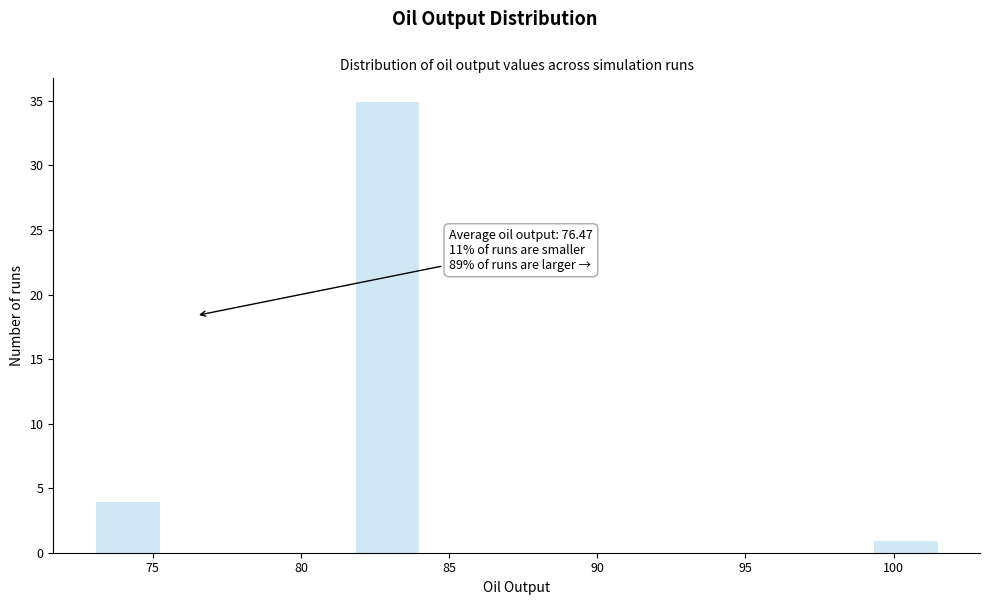

Over which range of the x-axis is the bar tallest?

82.0 to 84.0